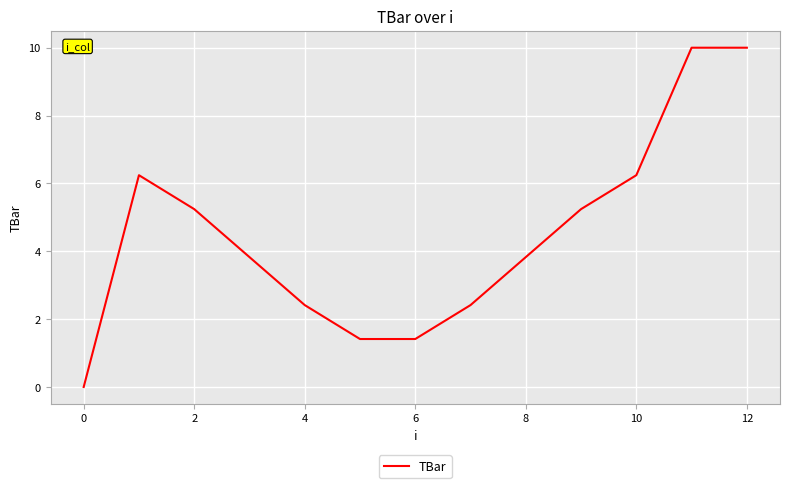

Reading right to left, transcribe all the data shown in this chart.

10.0	10.0	6.2	5.2	3.8	2.4	1.4	1.4	2.4	3.8	5.2	6.2	0.0